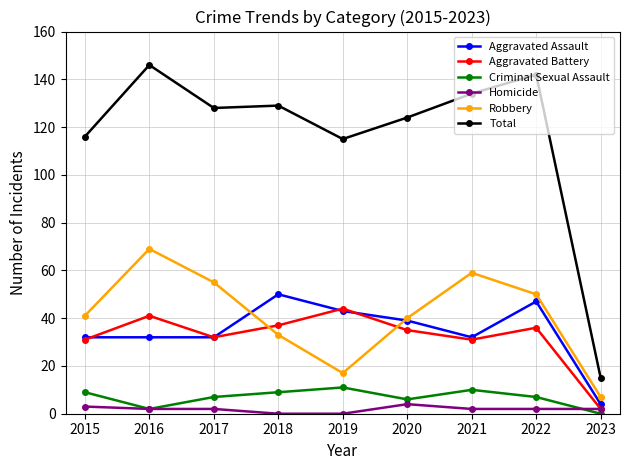

Which series has the widest spread of values?

Total